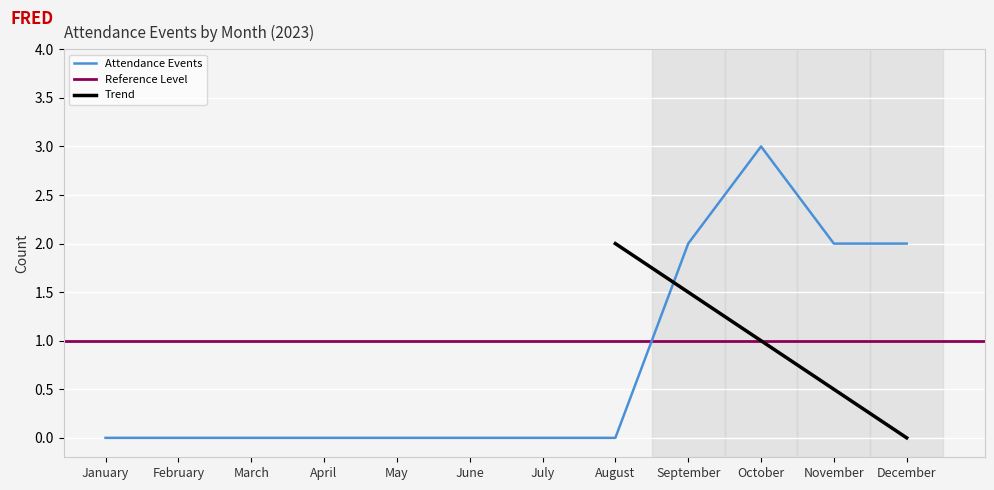

Rank the categories by value from highest to lowest.

October, September, November, December, January, February, March, April, May, June, July, August